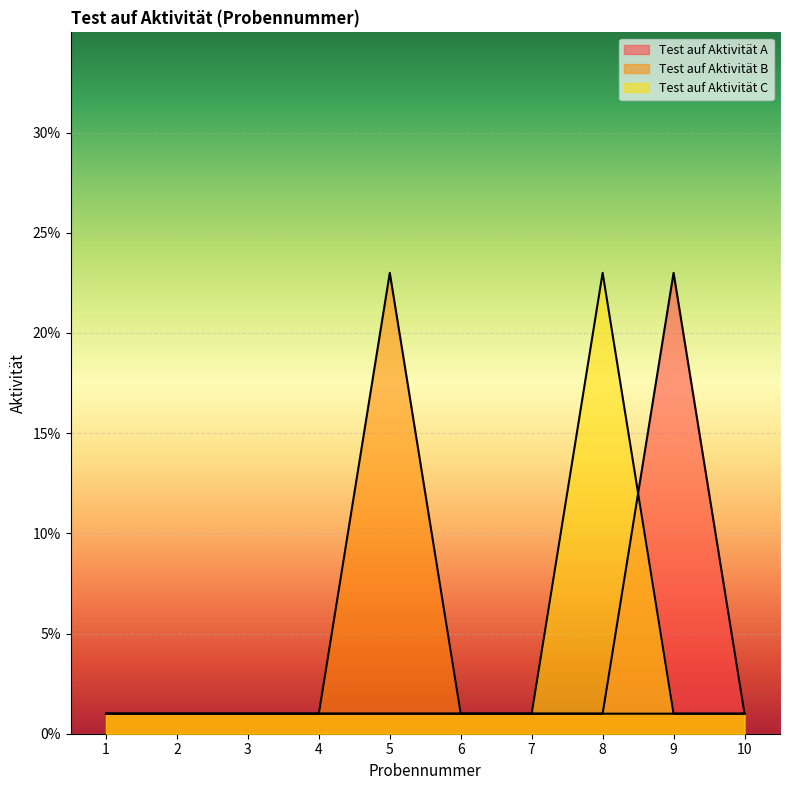

True or false: Test auf Aktivität A has more than 0 points higher than both neighbors.

True